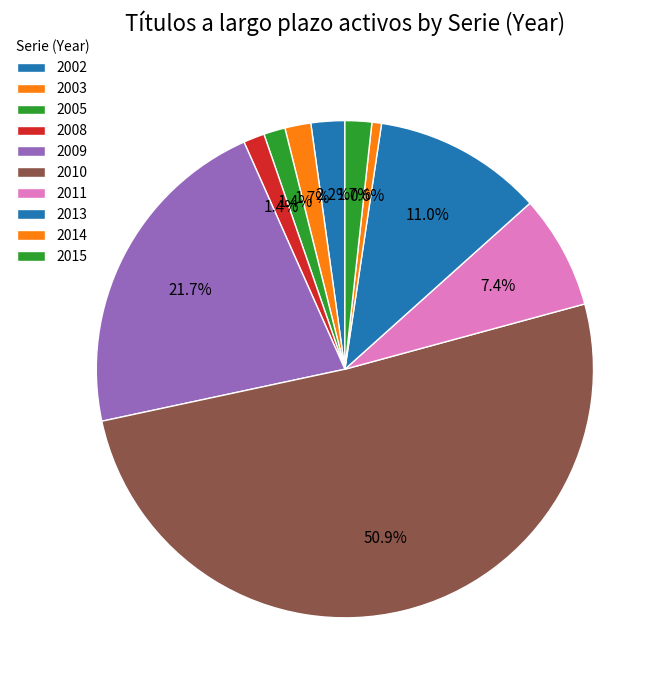

To the nearest percent, what is the difference between the largest and smallest slice percentages?

50%